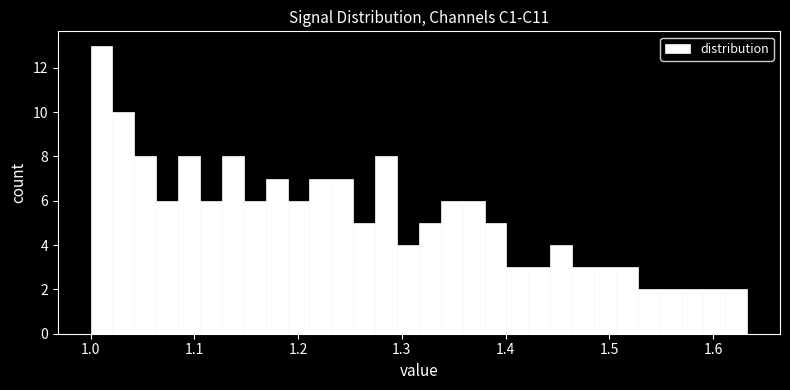

Read against the x-axis, roughly where is the centre of the tallest bar?

1.01